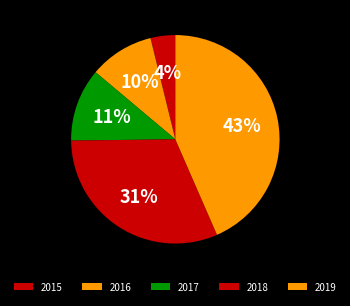

What is the total percentage of 2019 and 2016?

53.5%